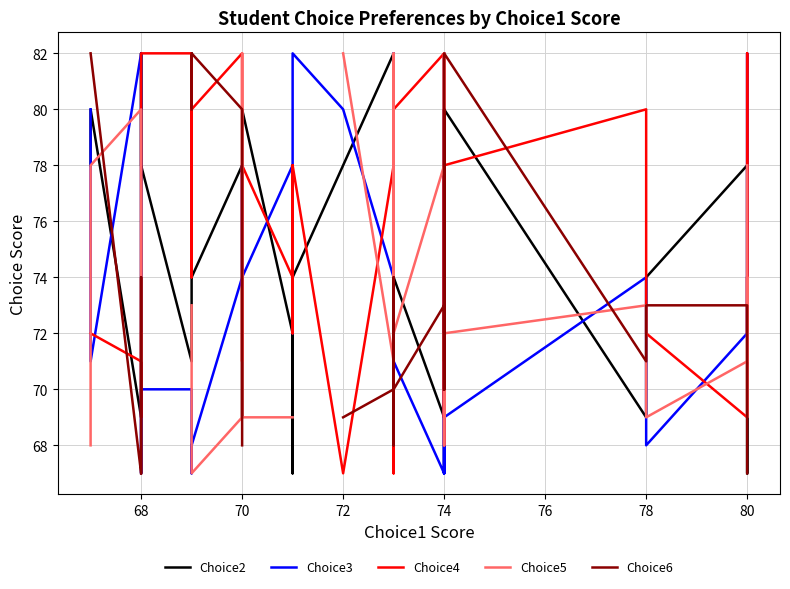

List the series in order of their peak value, highest first.

Choice2, Choice3, Choice4, Choice5, Choice6